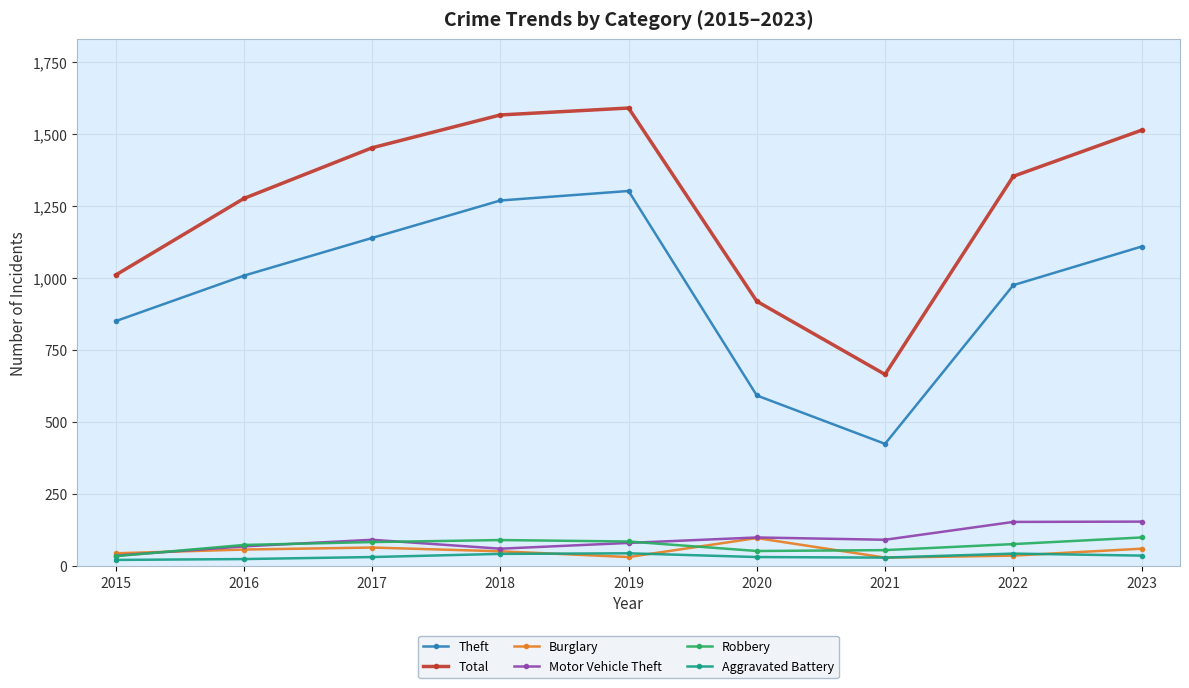

What is the value of the Theft point at the 4th from the left?

1270